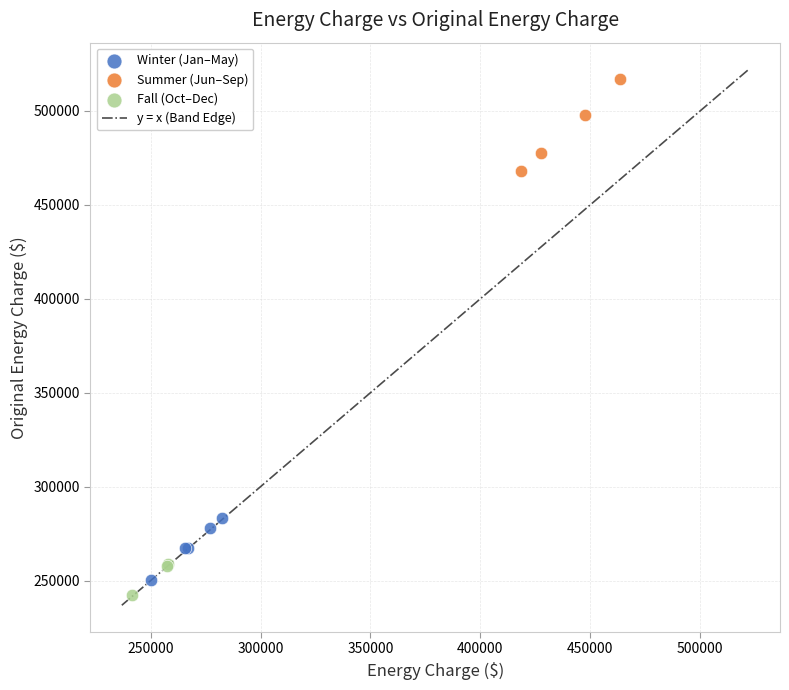

Which series reaches the maximum Y coordinate?

Summer (Jun–Sep)